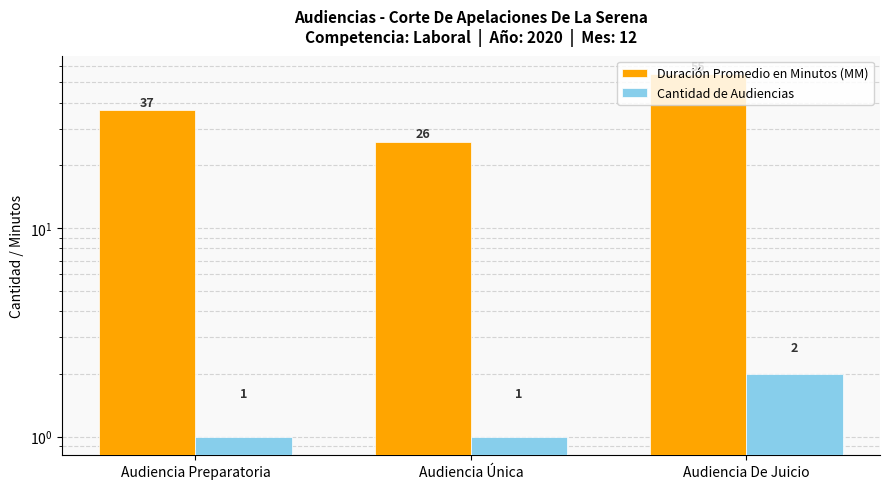

What is the difference between the maximum and minimum values in the Duración Promedio en Minutos (MM) series?

29